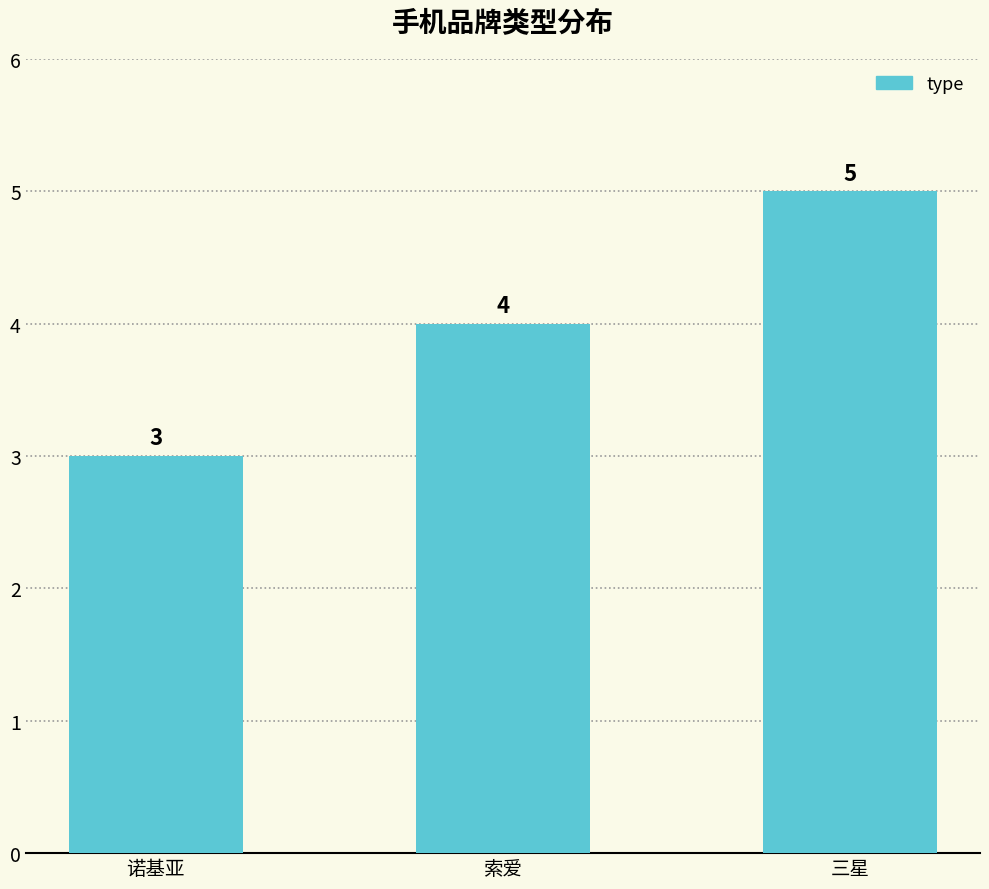

The value at 索爱 is 2. True or false?

False